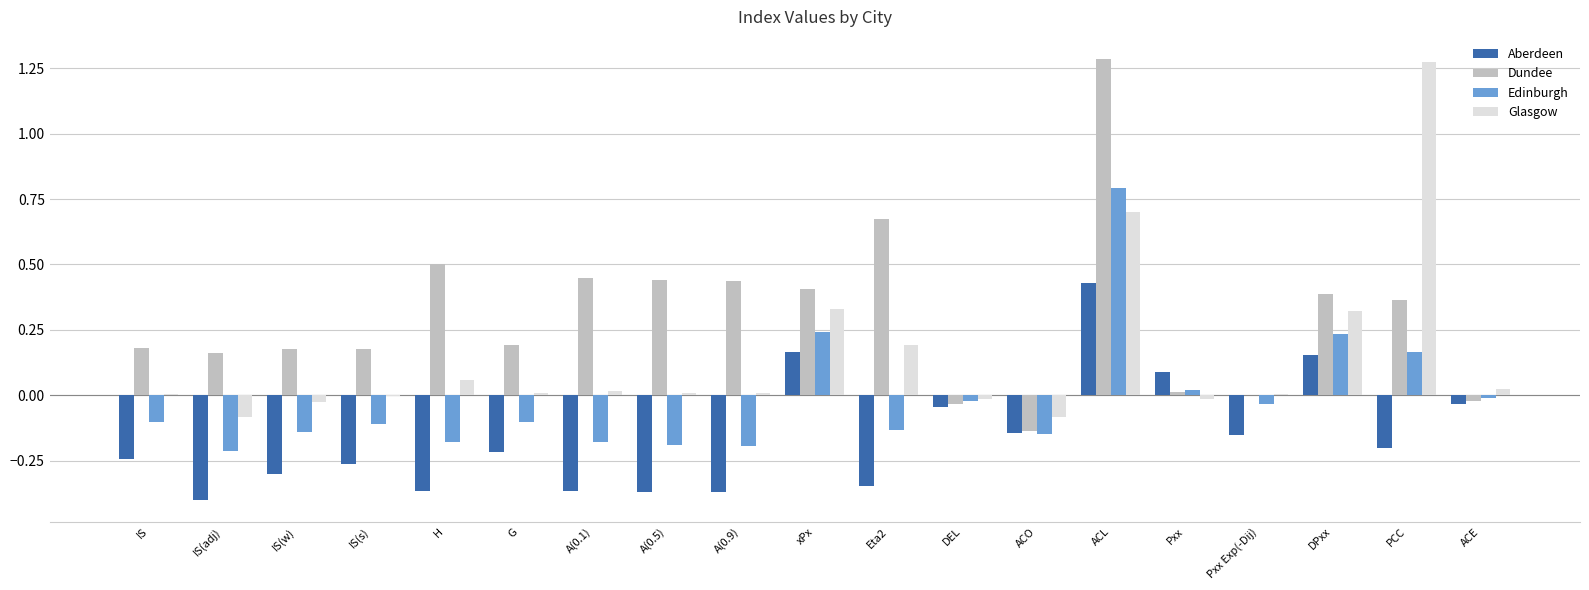

How many positive values does the Aberdeen series have?

4